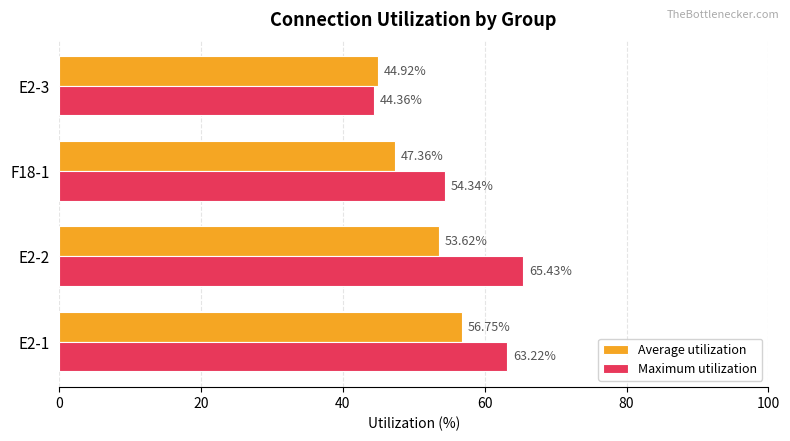

What is the spread (max minus min) of values at E2-3?

0.6